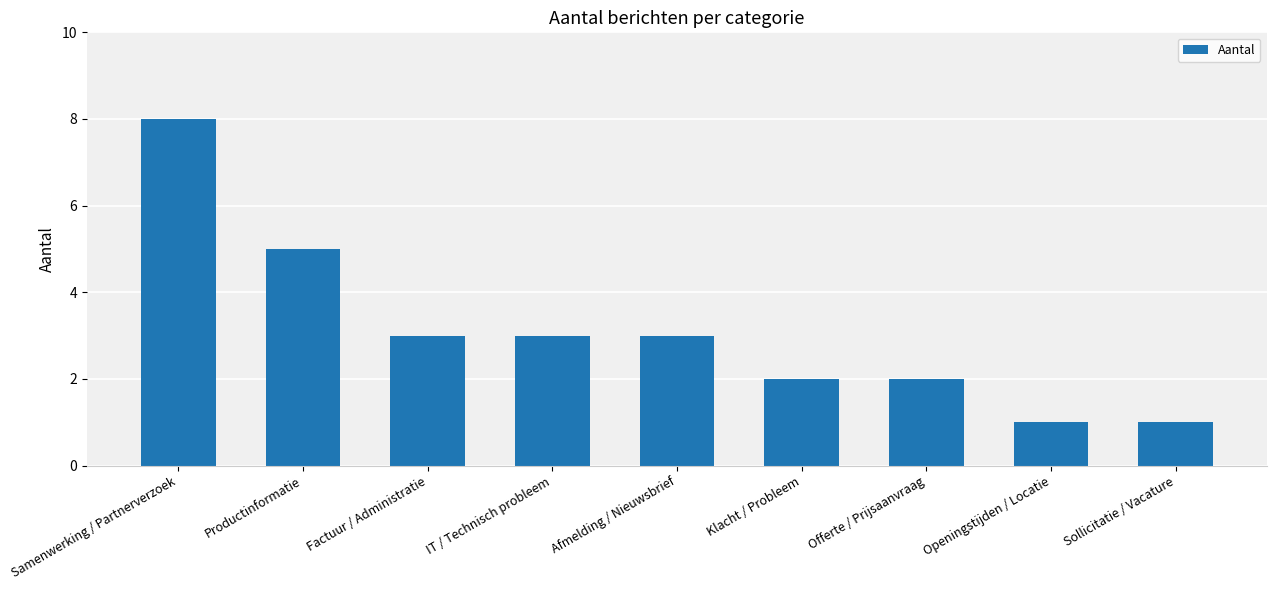

At which category does the chart reach its peak across all series?

Samenwerking / Partnerverzoek